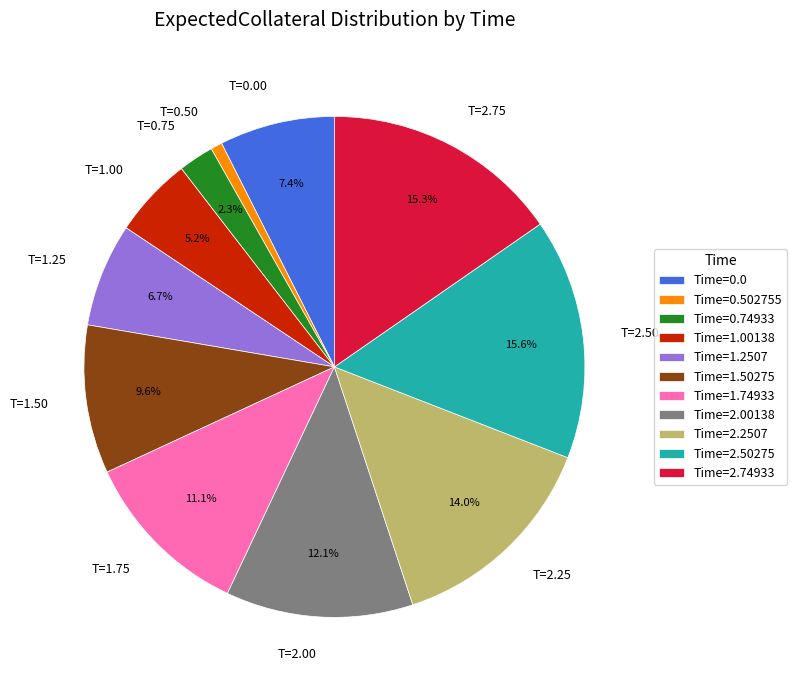

Does T=2.25 represent more than half of the total?

No